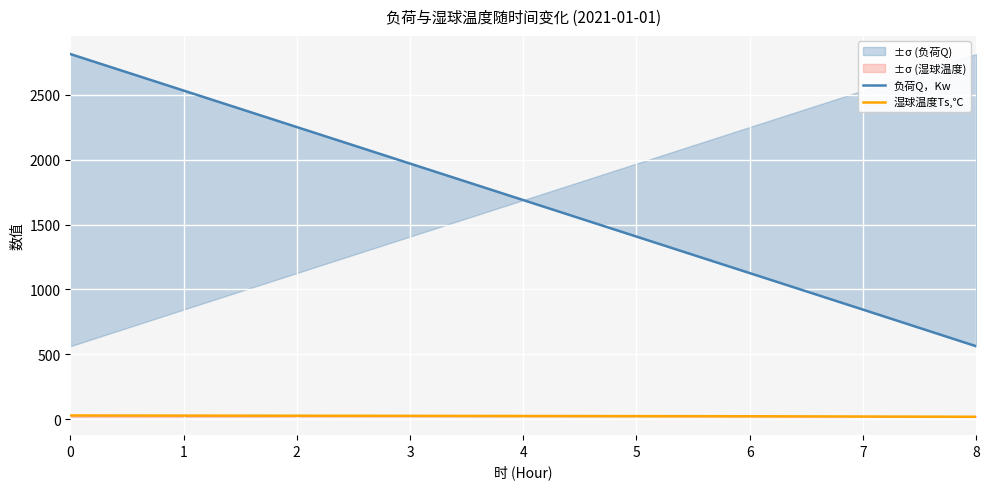

True or false: 负荷Q，Kw has a value of 3697.4 at 0.

False